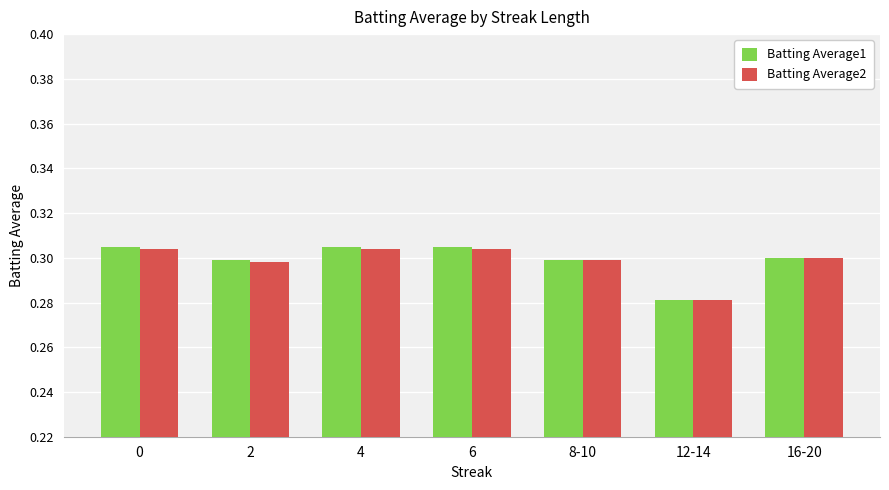

Which series has the largest range (max minus min)?

Batting Average1